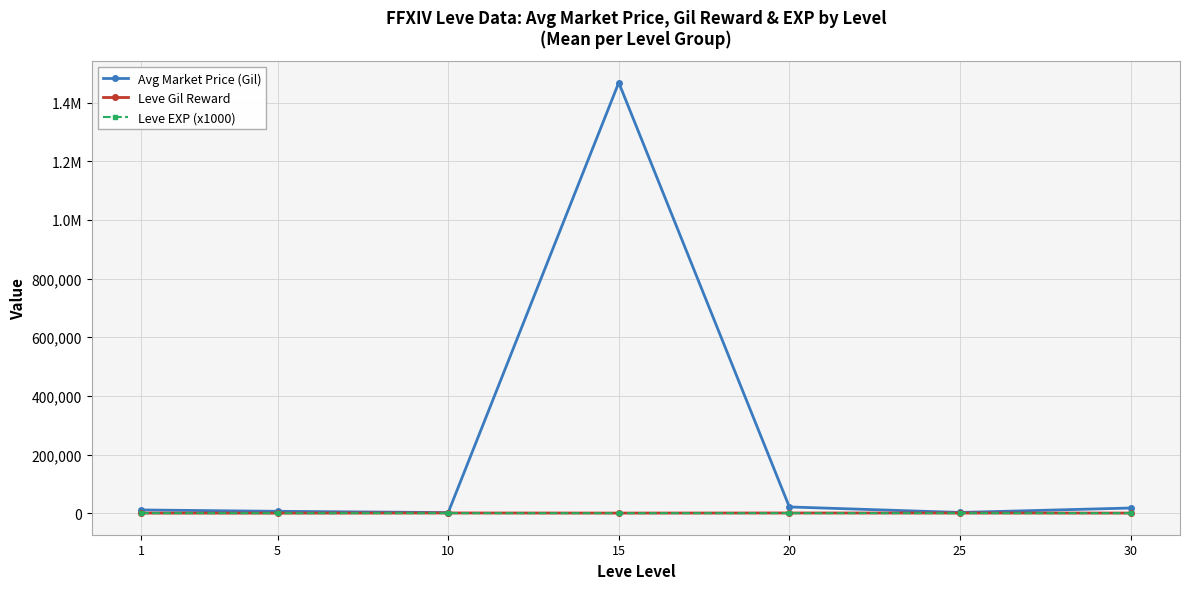

At which label does Leve Gil Reward first exceed 452?

10